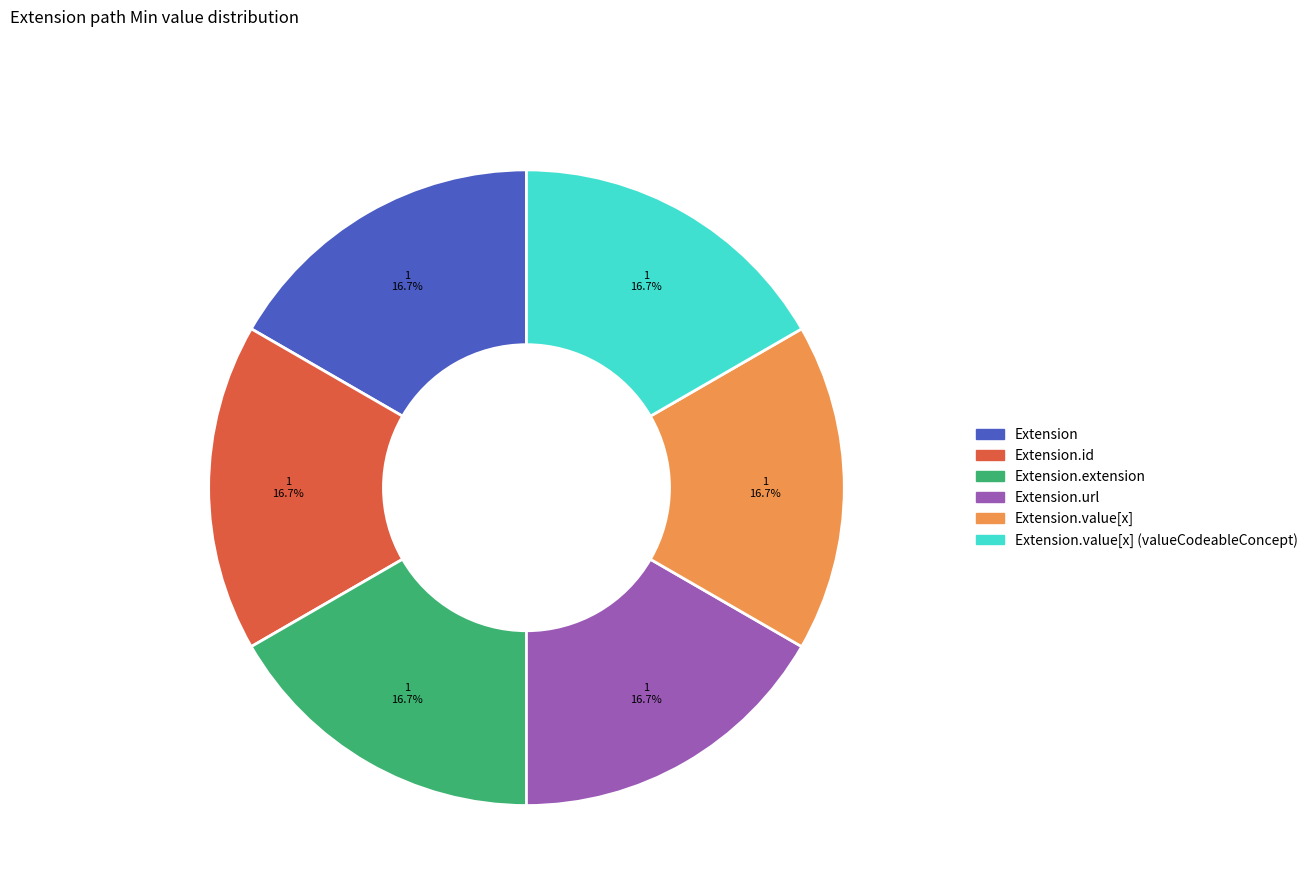

Is there any slice that represents more than half of the pie?

No